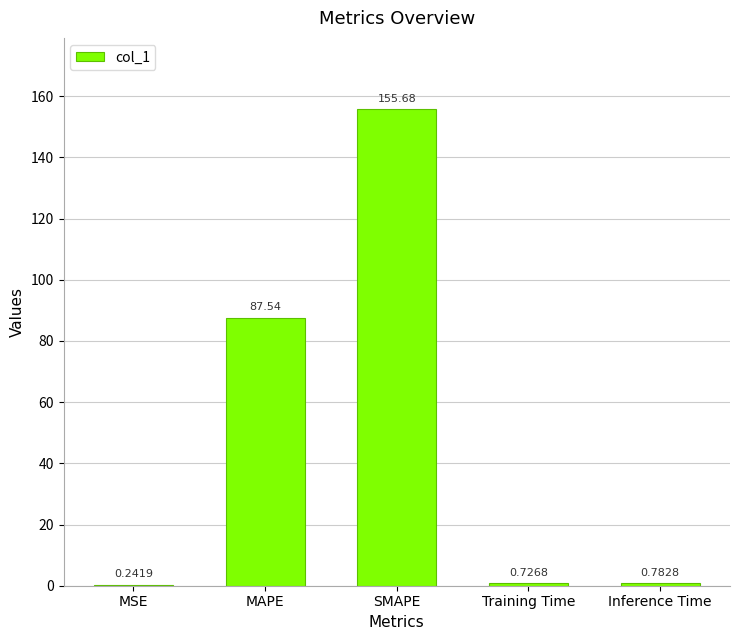

Are the bars grouped side by side (vs. stacked)?

No